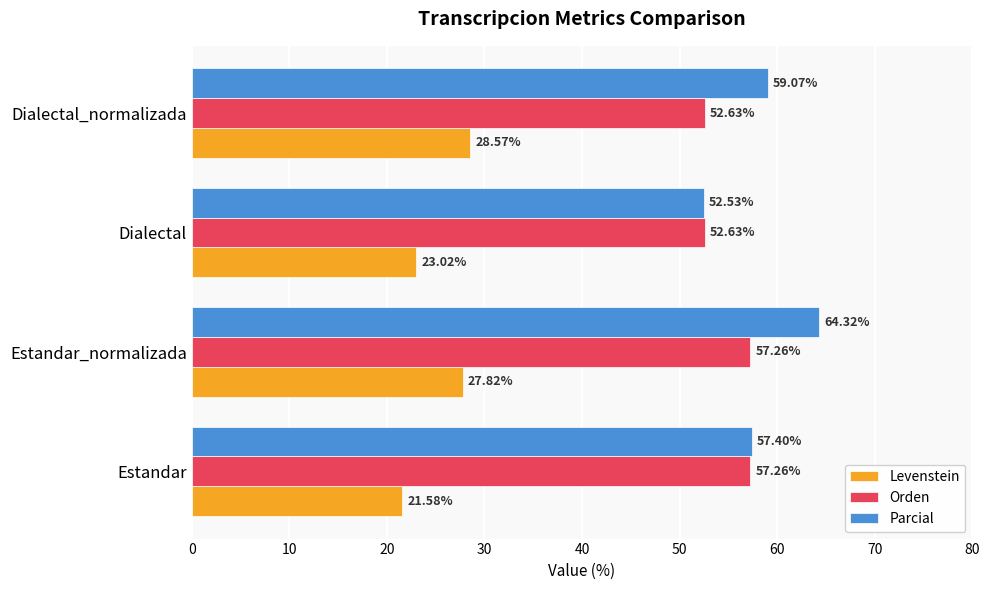

What is the average value of the Orden series?

54.9